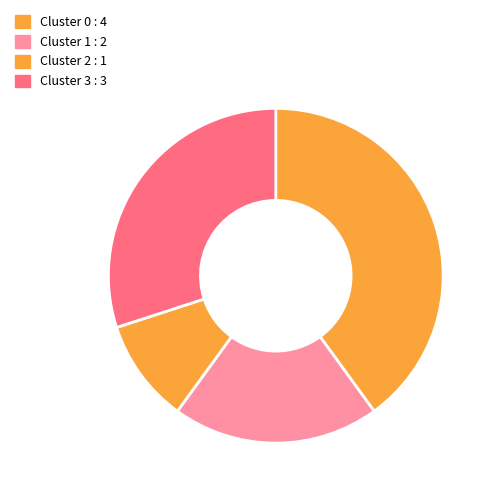

How many slices are in this pie chart?

4